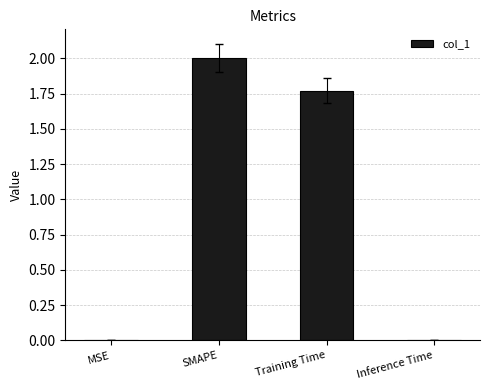

At which label does the data first exceed 1?

SMAPE